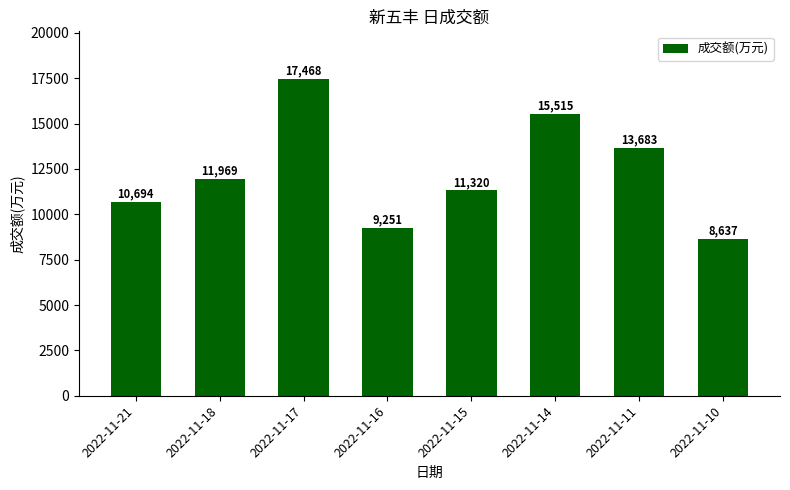

The chart shows a value of 6886 at 2022-11-17. True or false?

False